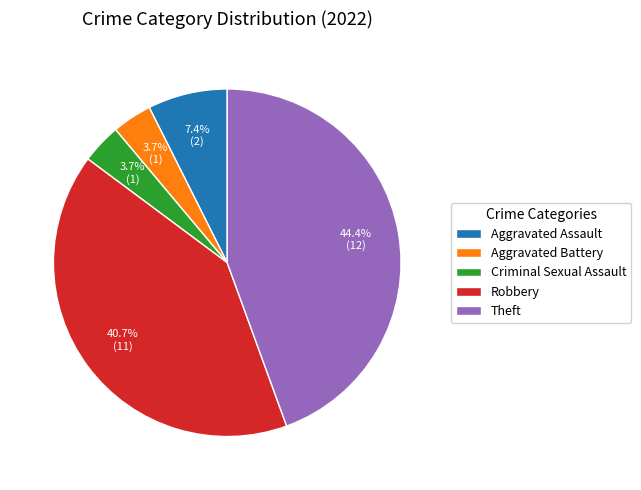

What is the ratio of the value at Robbery to the value at Aggravated Battery?

11.0